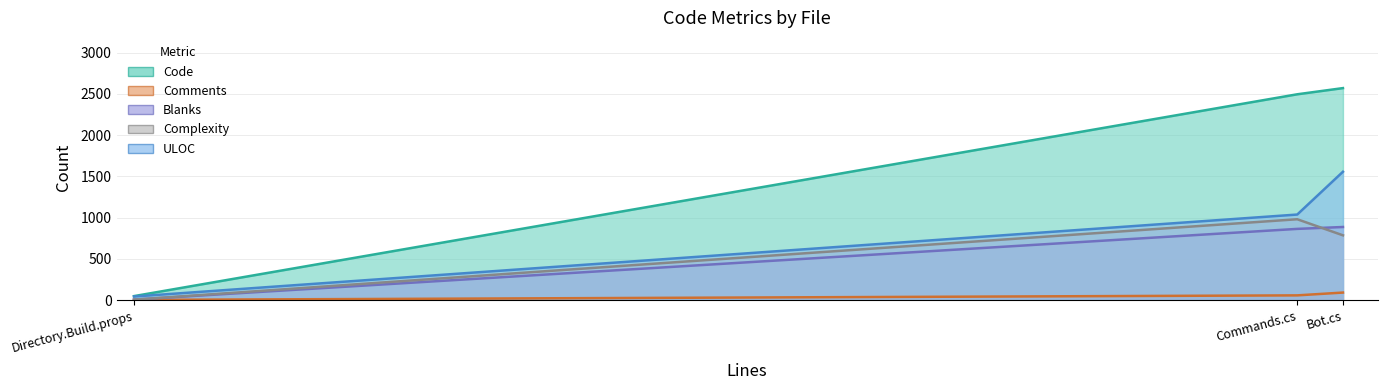

The value of Code at Directory.Build.props is 48. True or false?

True